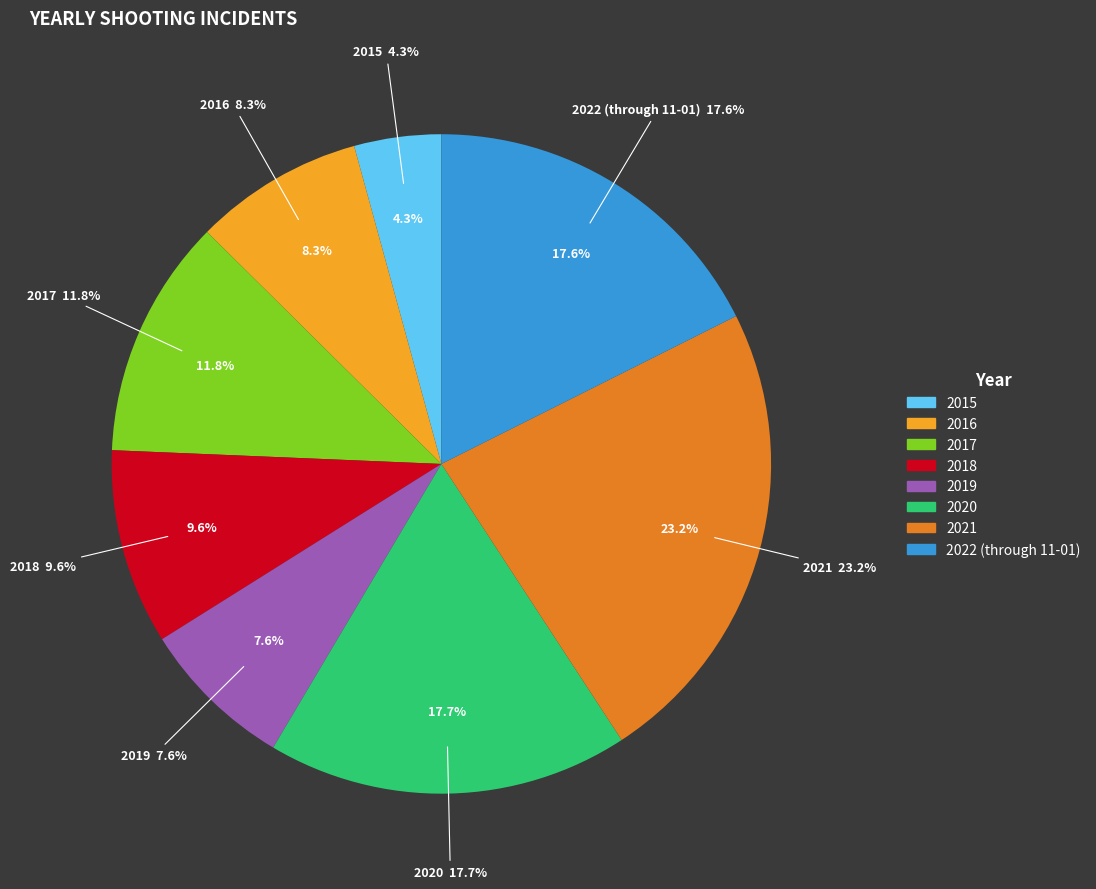

To the nearest percent, what portion does 2019 represent?

8%